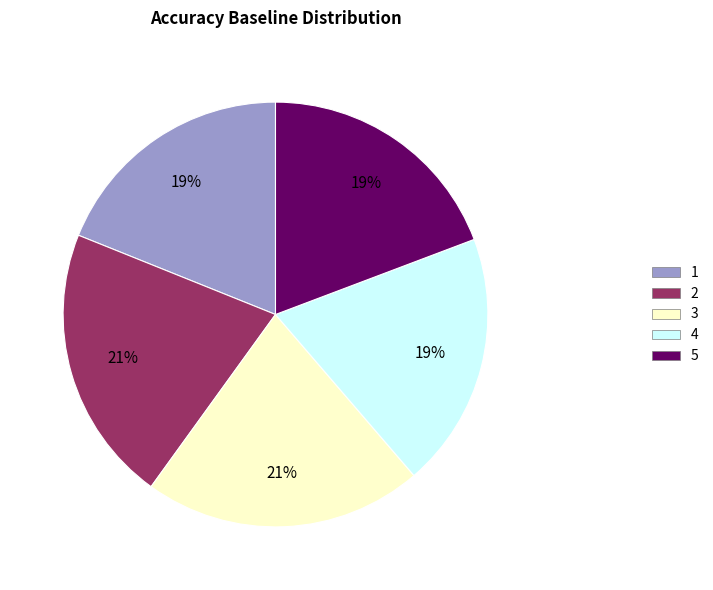

Is the sum of 3 and 4 greater than half?

No